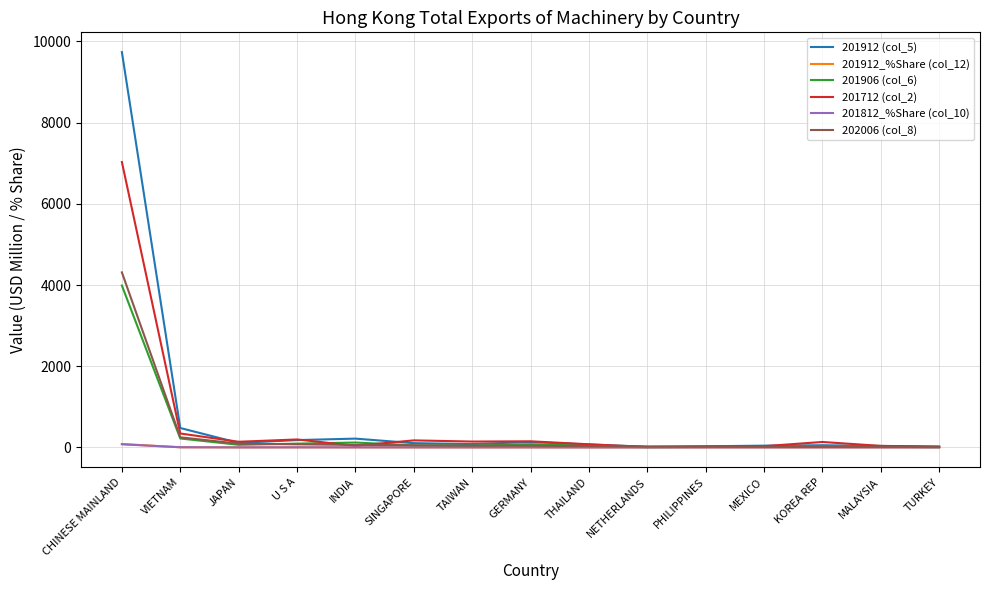

What position from the left is SINGAPORE?

6